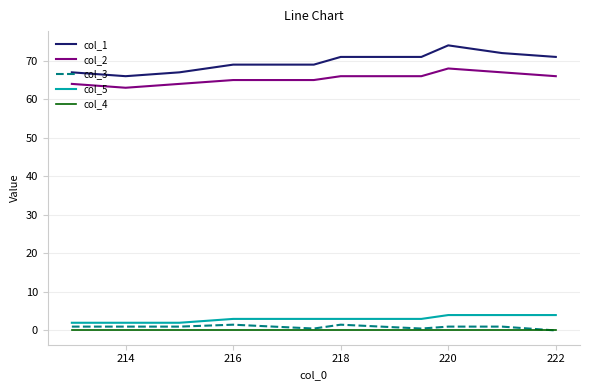

Which series has the largest range (max minus min)?

col_1